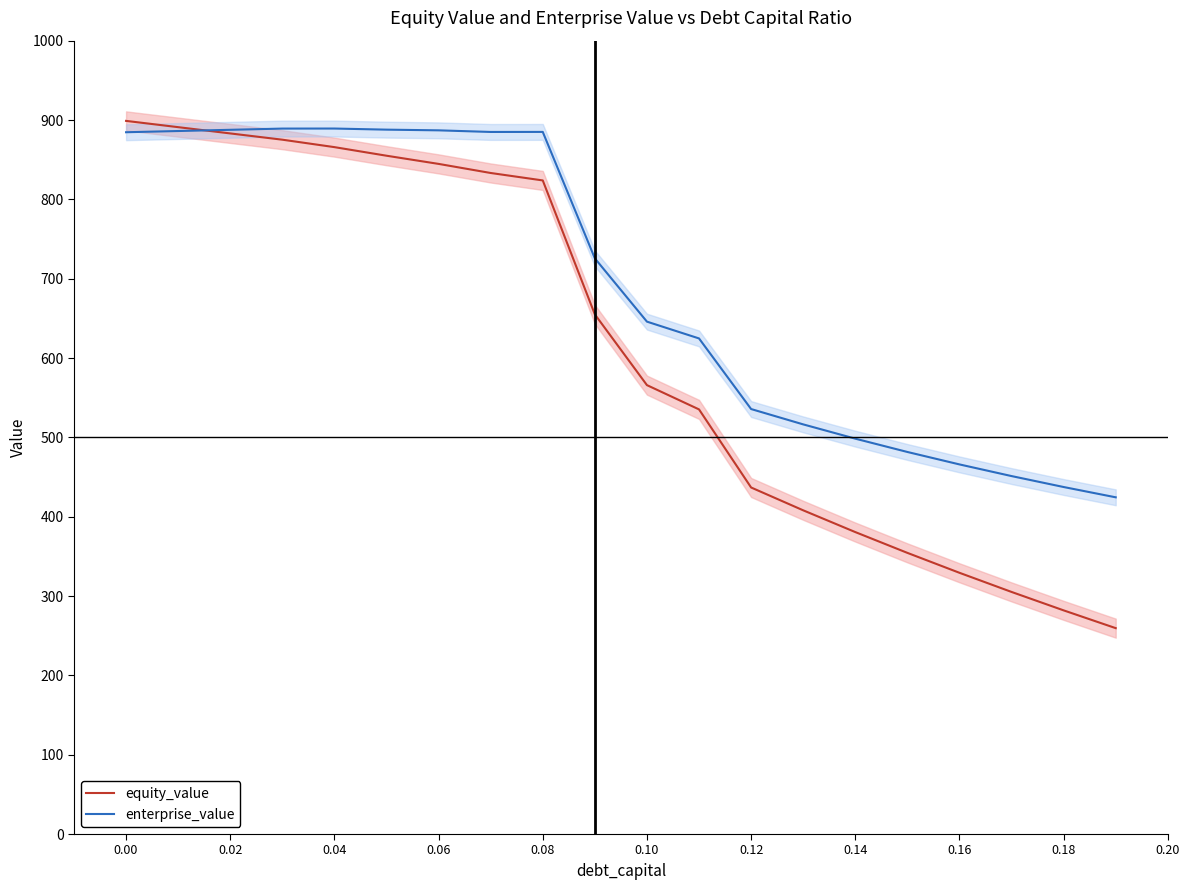

Which series has the largest total across all categories?

enterprise_value